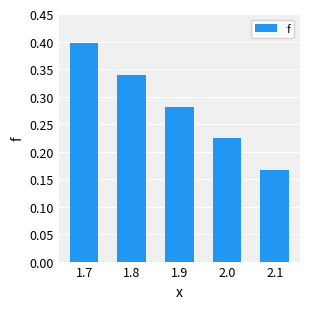

What is the sum of the values at 1.8 and 1.7?

0.7